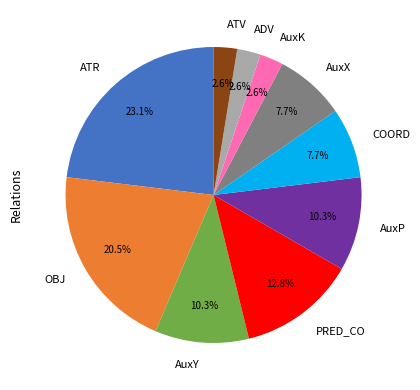

What is the largest slice in the pie chart?

ATR